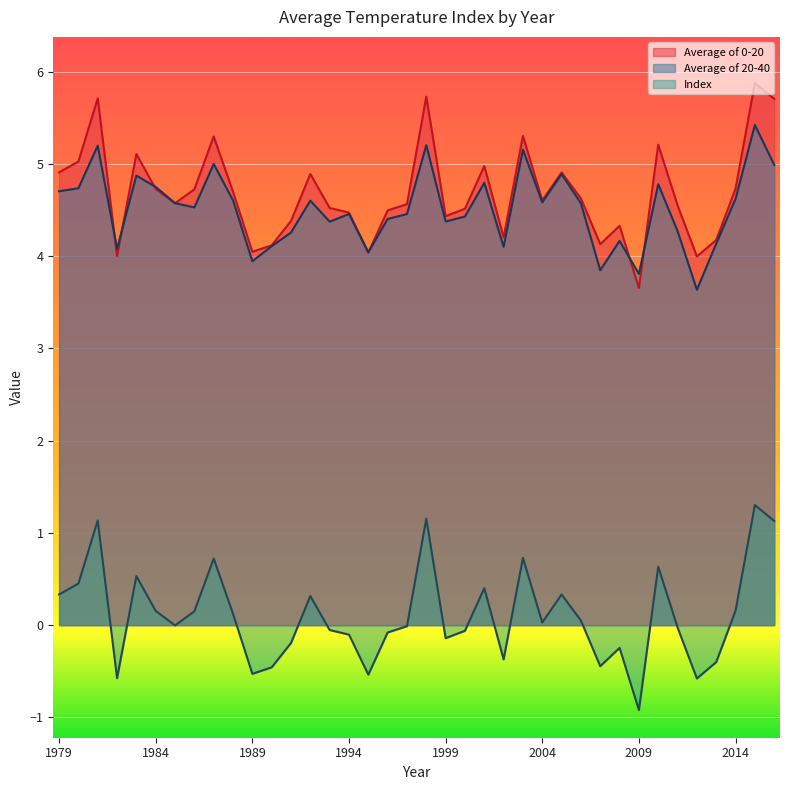

Where is Index nearest to the value 0?

1985